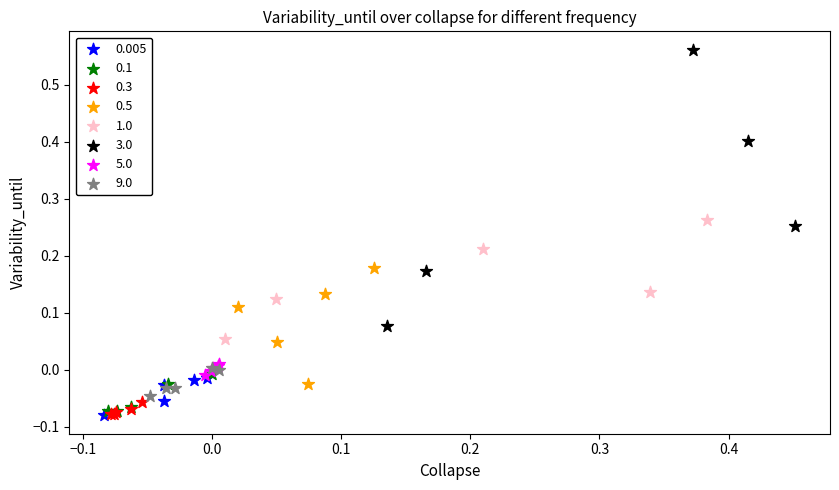

What are all the series names shown in the legend?

0.005, 0.1, 0.3, 0.5, 1.0, 3.0, 5.0, 9.0